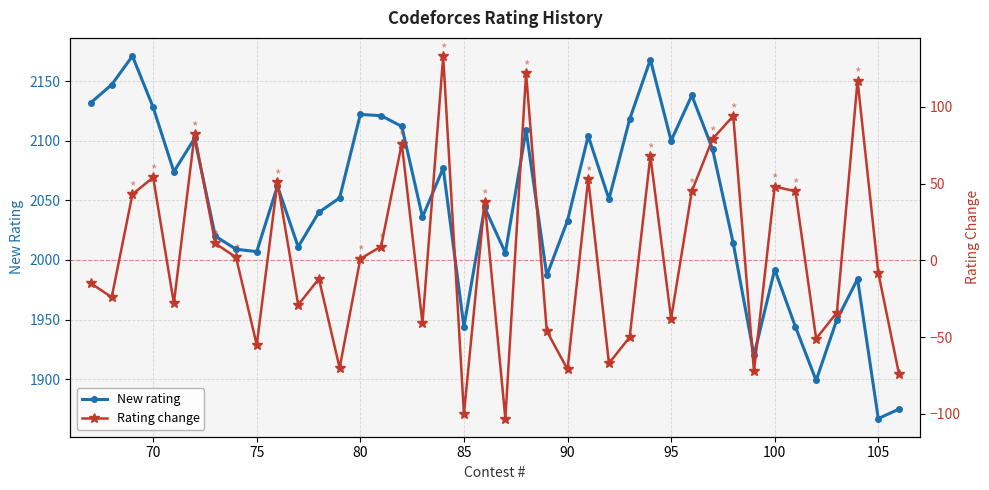

In New rating, how many points are lower than both neighbors (excluding endpoints)?

12